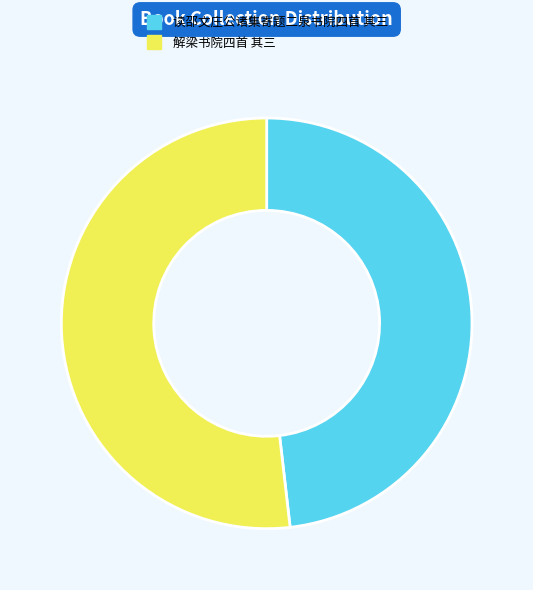

Which category accounts for the majority?

解梁书院四首 其三